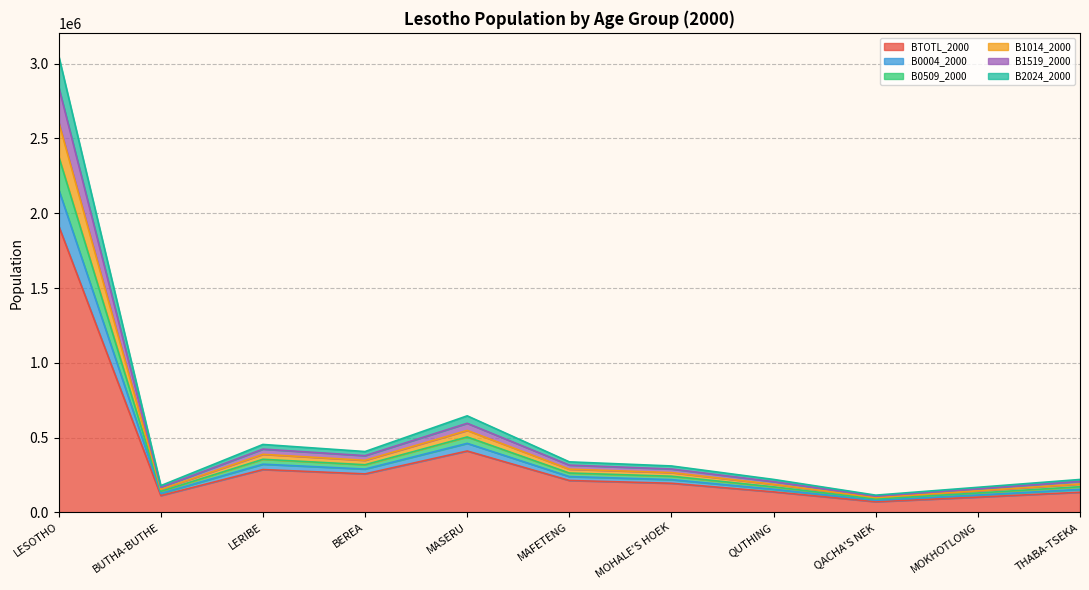

True or false: B0004_2000 and B1014_2000 intersect in this chart.

False